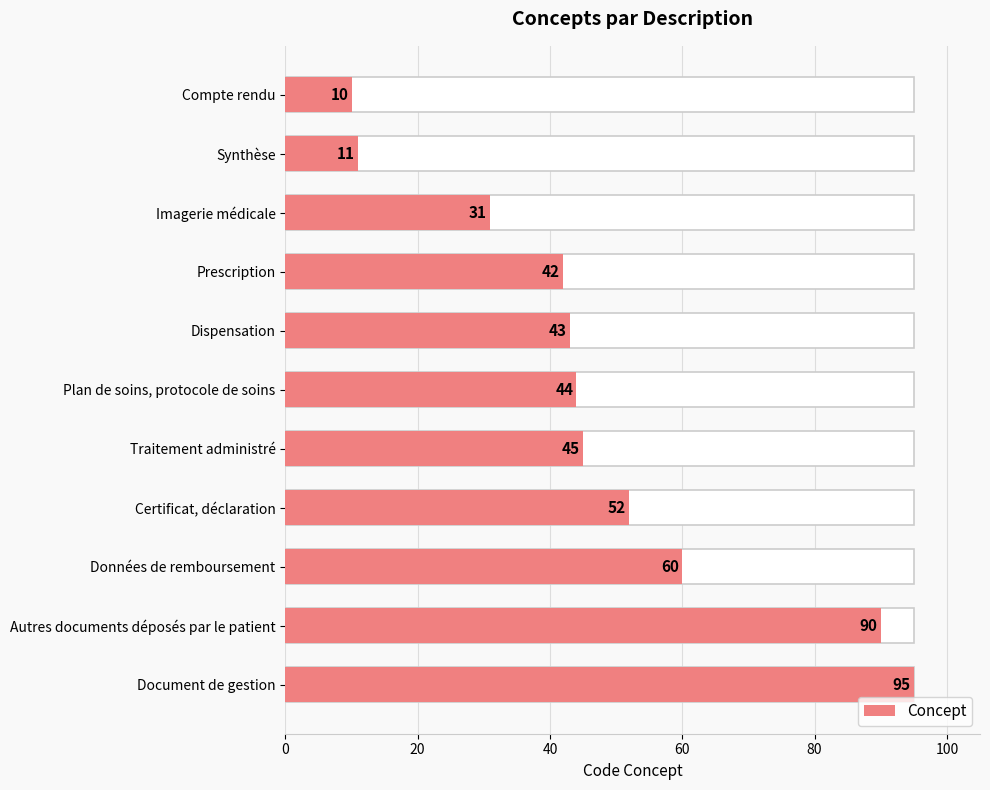

Are the bars horizontal?

Yes